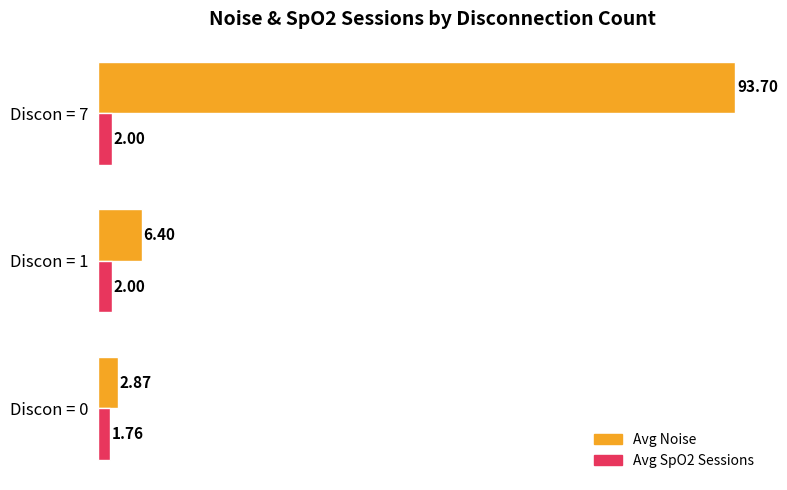

What is the maximum value shown in the chart?

93.7